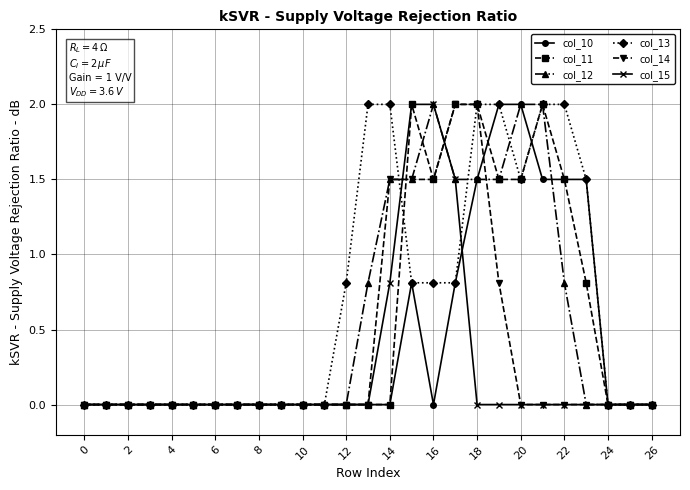

Which series has the largest total across all categories?

col_13